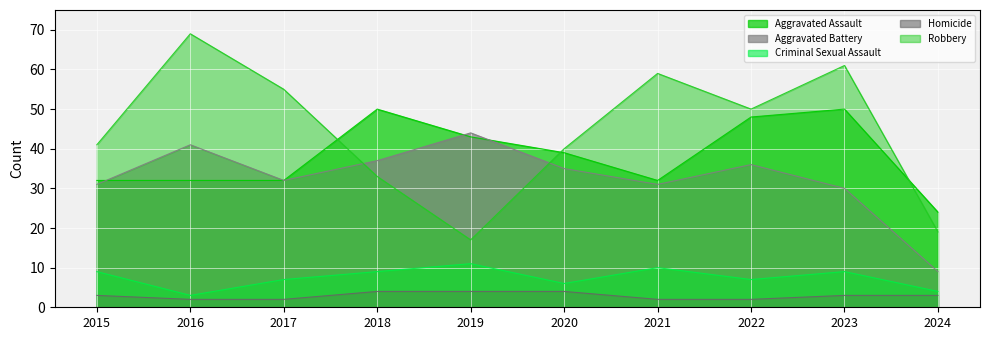

Is it true that Aggravated Battery equals 11 at 2022?

False